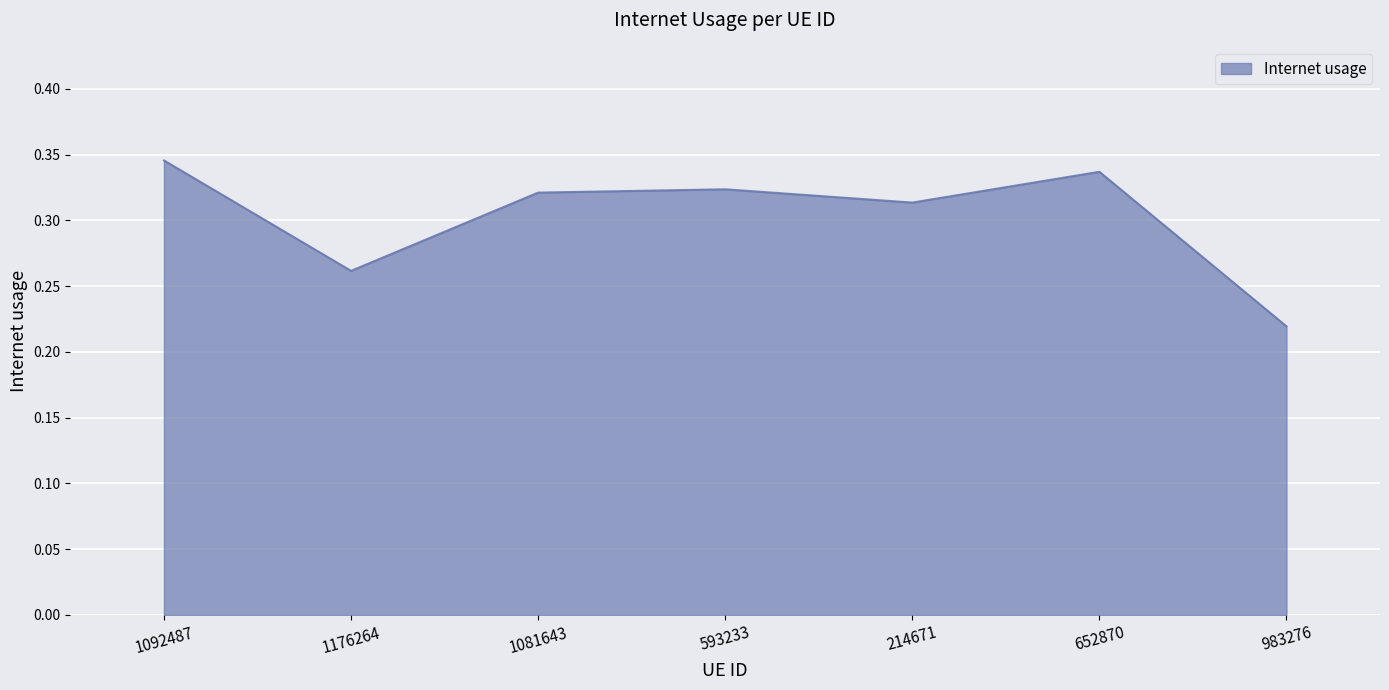

What is the change in value from 1176264 to 652870?

+0.1